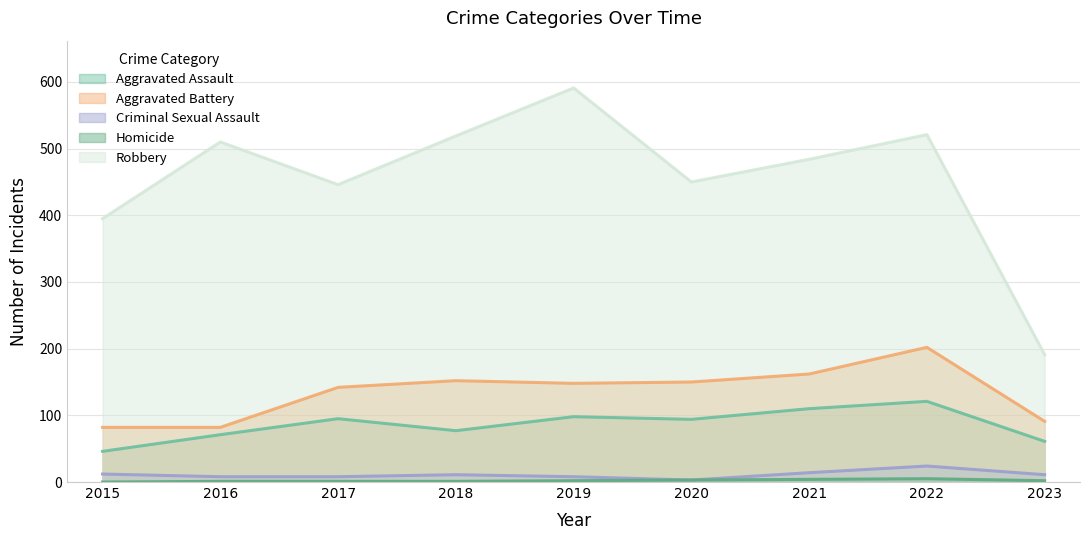

How many lines are shown in the chart?

5